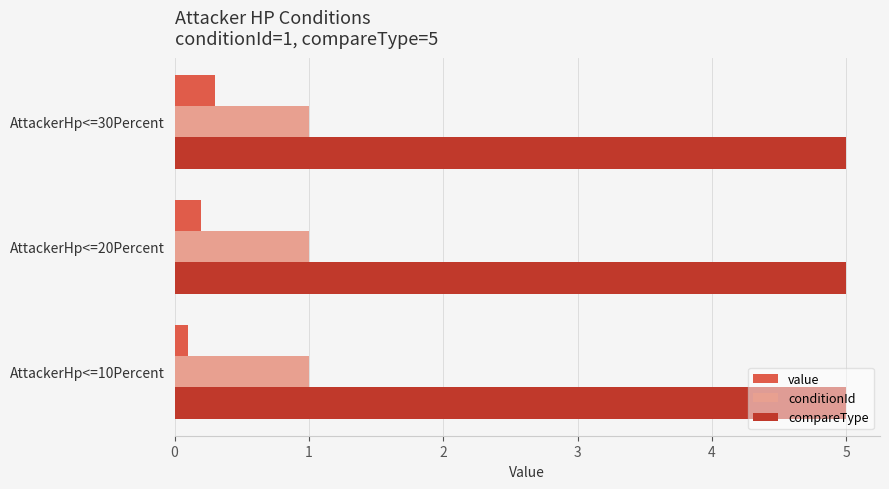

The value of conditionId at AttackerHp<=30Percent is 1.7. True or false?

False